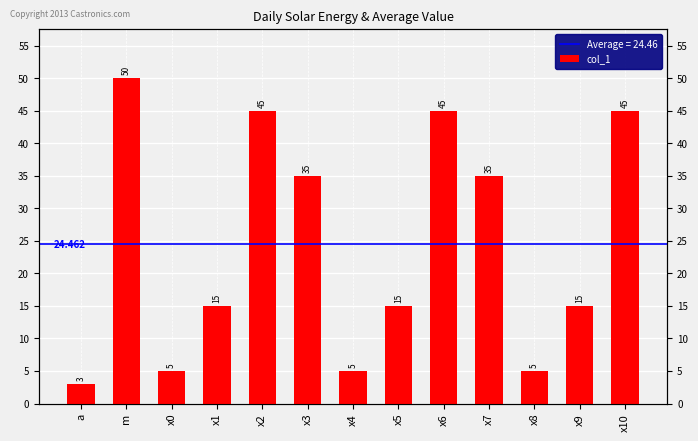

Count the number of values greater than 15.

6